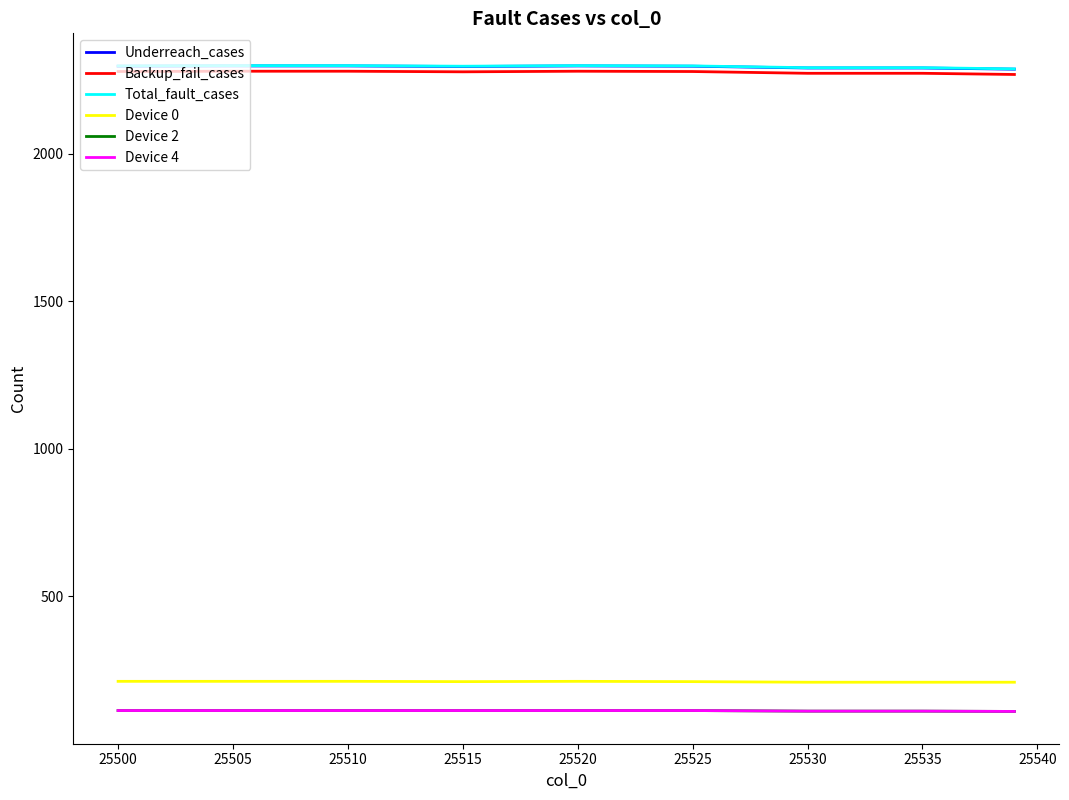

What is the smallest value displayed?

110